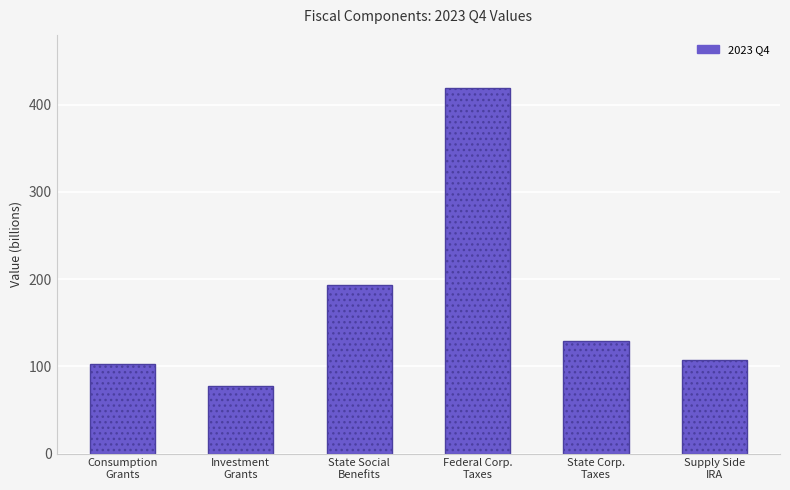

List the labels in order of value, smallest first.

Investment
Grants, Consumption
Grants, Supply Side
IRA, State Corp.
Taxes, State Social
Benefits, Federal Corp.
Taxes